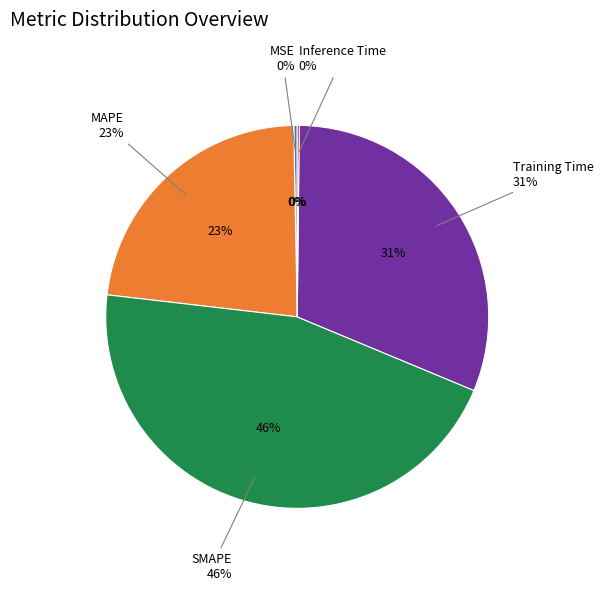

Rank the categories by value from highest to lowest.

SMAPE, Training Time, MAPE, MSE, Inference Time